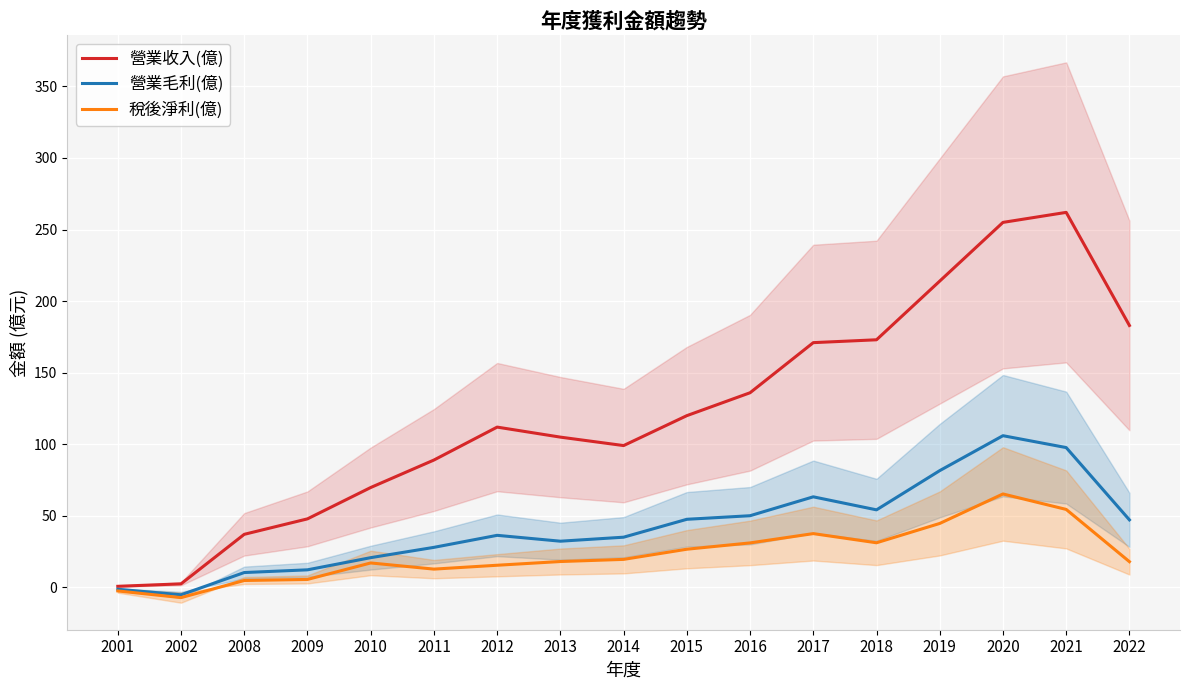

At how many categories does at least one series exceed 7?

15